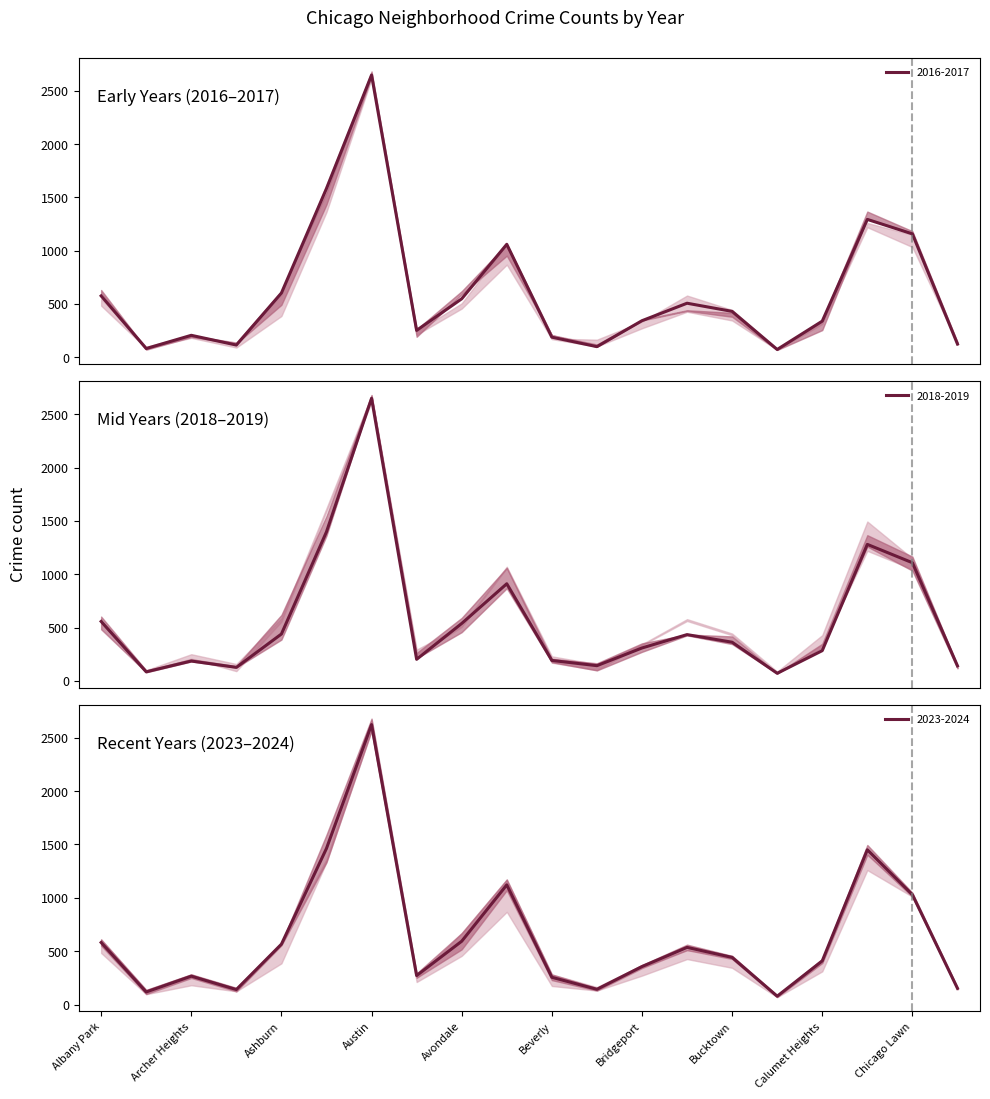

How many interior local peaks does the 2017 series have?

5